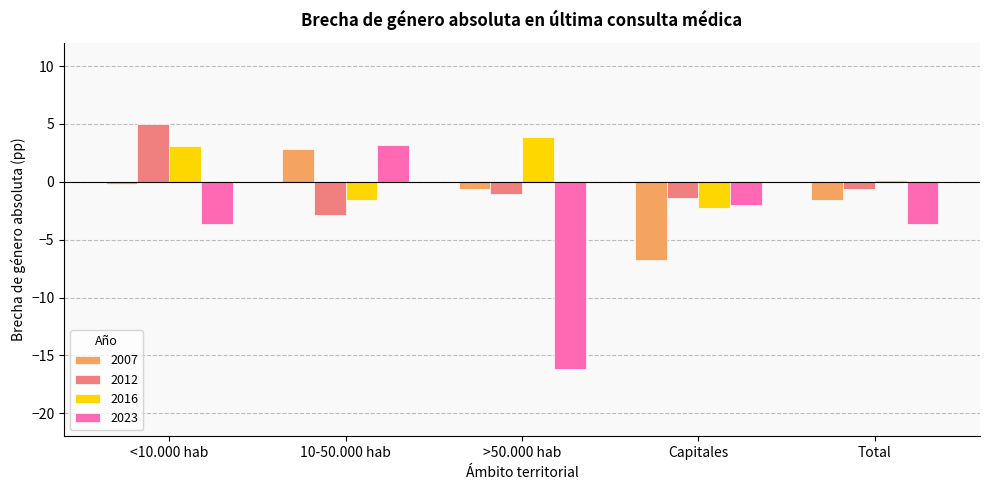

The 2012 series shows -2.9 at 10-50.000 hab. True or false?

True